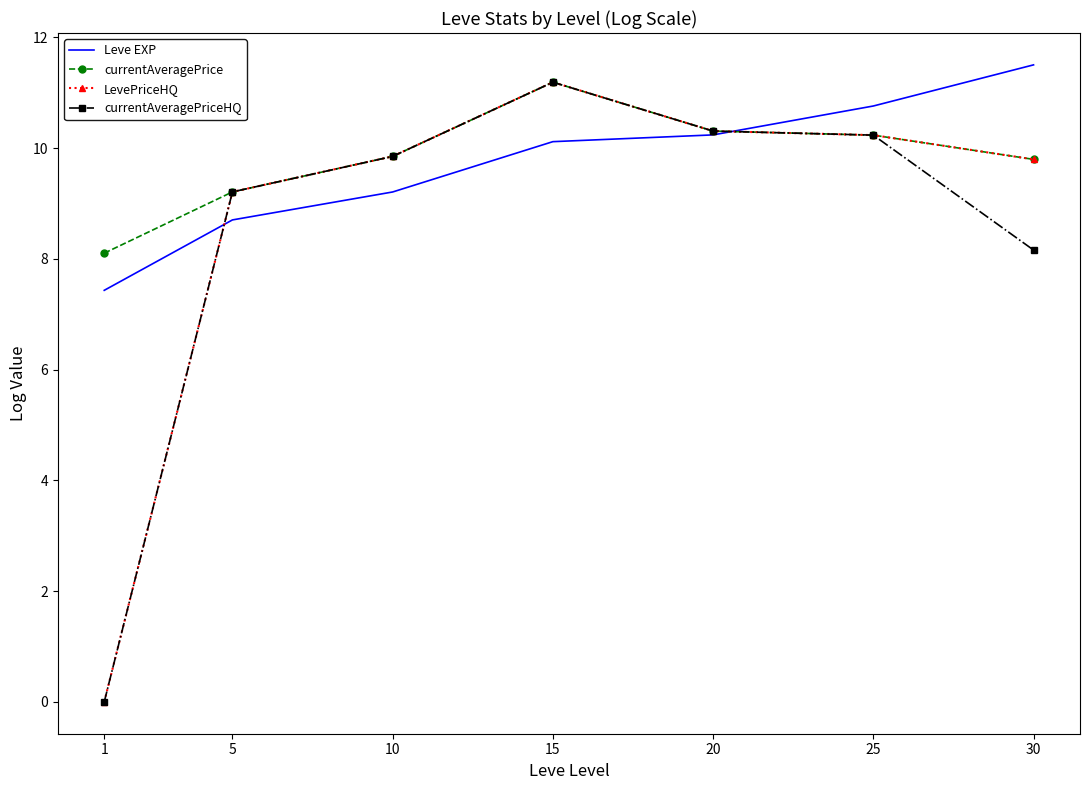

Reading right to left, extract all data points from this chart.

Leve EXP: 11.5	10.8	10.2	10.1	9.2	8.7	7.4
currentAveragePrice: 9.8	10.2	10.3	11.2	9.9	9.2	8.1
LevePriceHQ: 9.8	10.2	10.3	11.2	9.9	9.2	0.0
currentAveragePriceHQ: 8.2	10.2	10.3	11.2	9.9	9.2	0.0